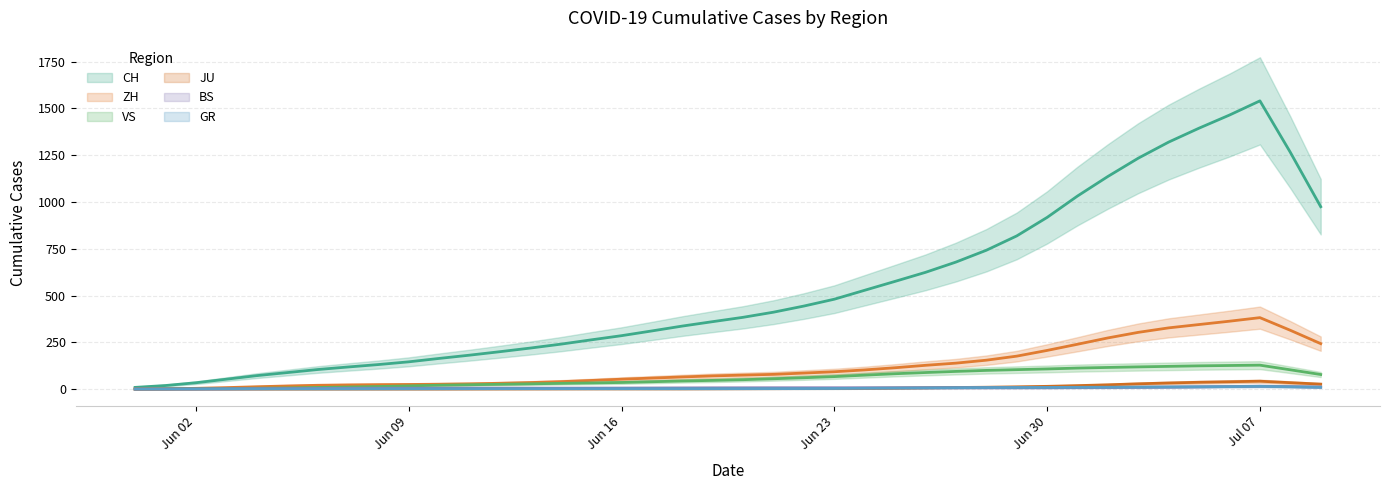

How many lines are shown in the chart?

6